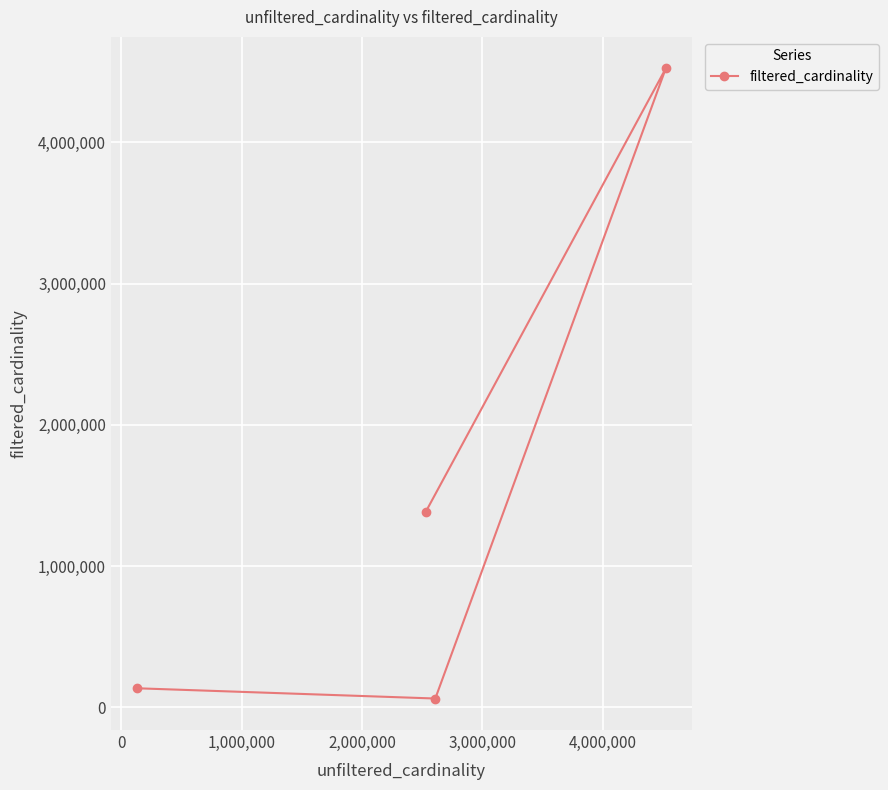

Reading left to right, transcribe all the data shown in this chart.

134170	1381453	61664	4523930